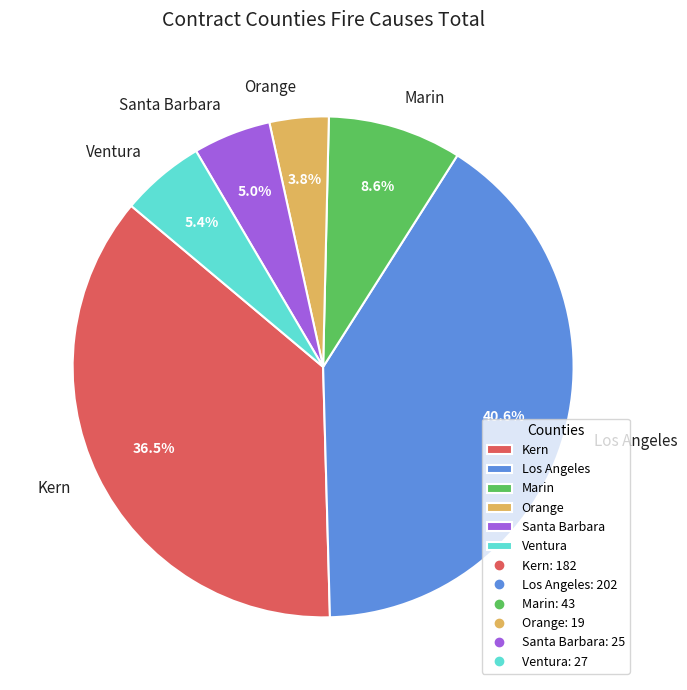

Between Santa Barbara and Kern, which is larger?

Kern